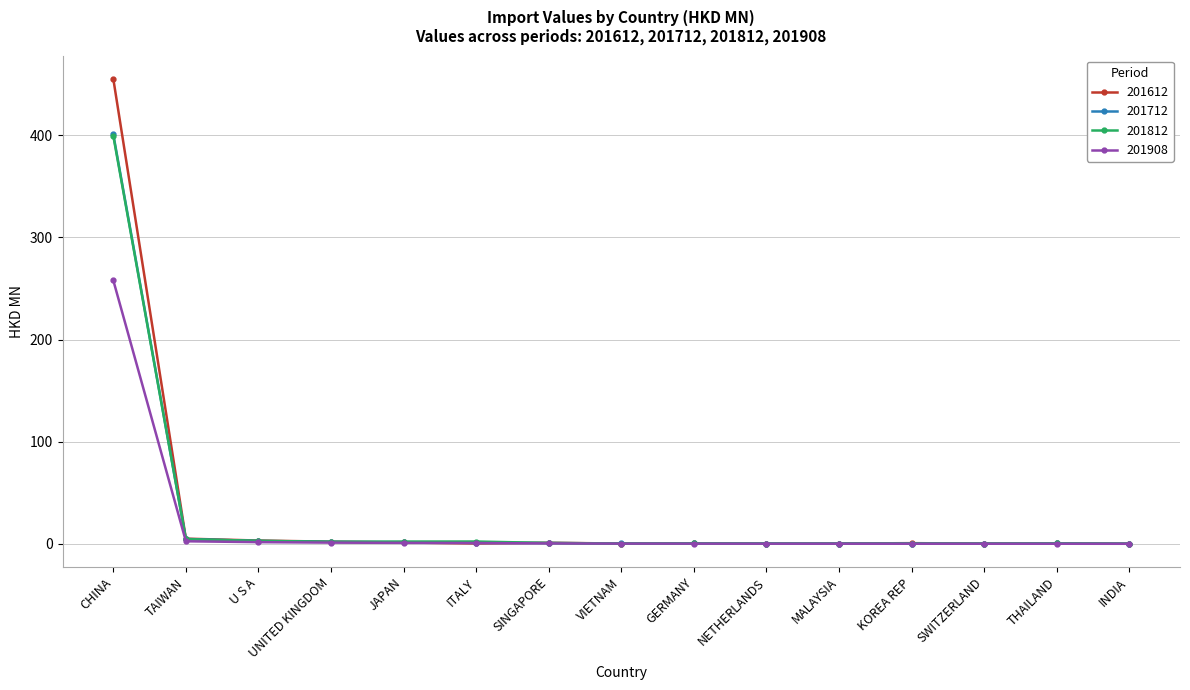

At how many categories does at least one series exceed 114?

1